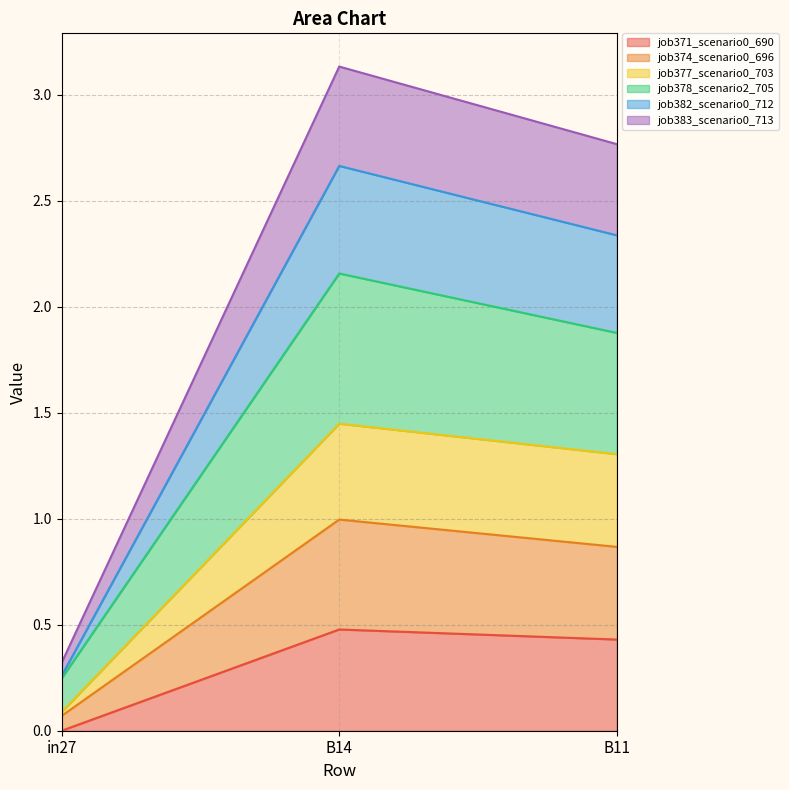

What is the total value across all series at B14?

3.1